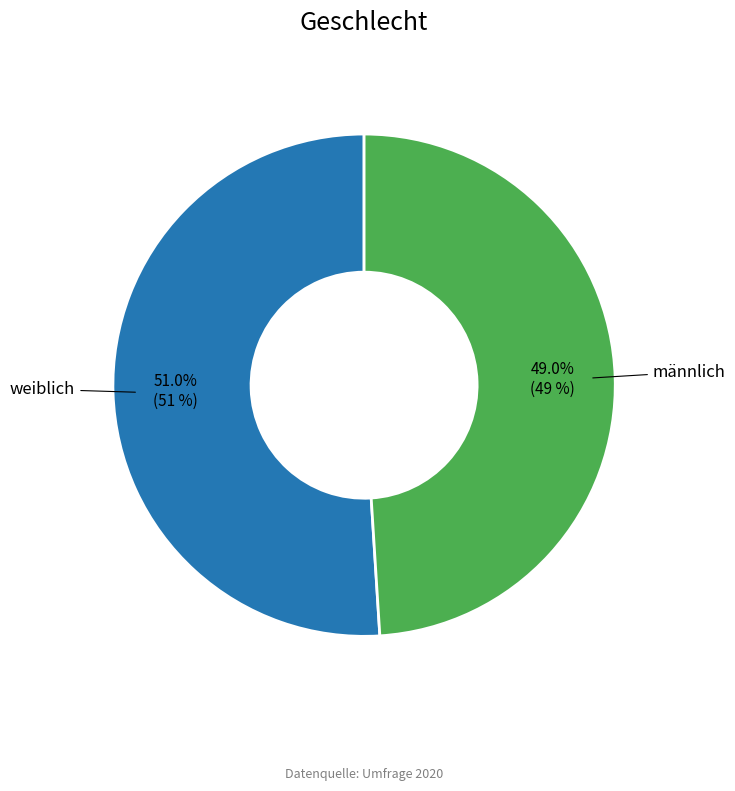

Is there any slice that represents more than half of the pie?

Yes